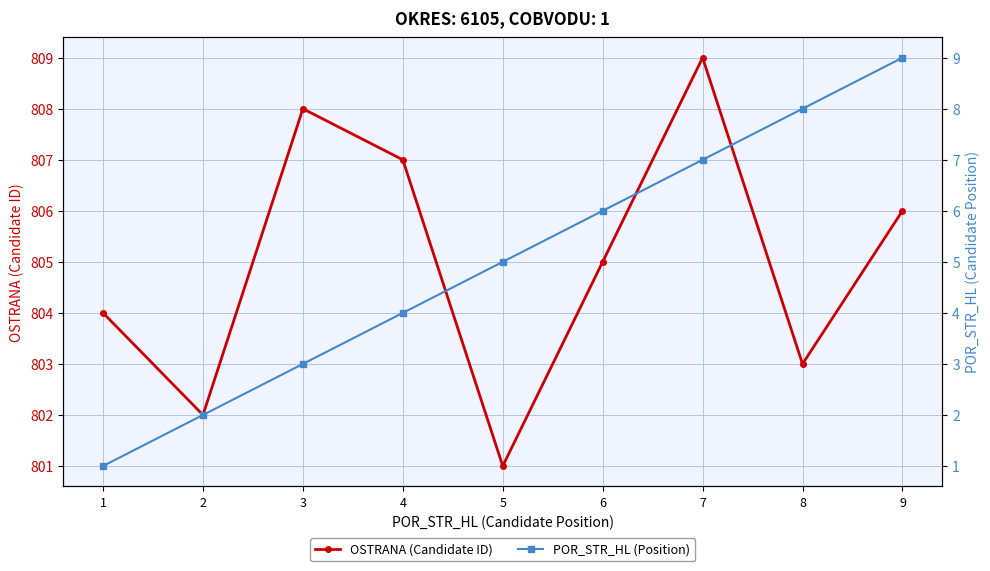

Reading right to left, what are all the values shown in this chart?

OSTRANA (Candidate ID): 806	803	809	805	801	807	808	802	804
POR_STR_HL (Position): 9	8	7	6	5	4	3	2	1